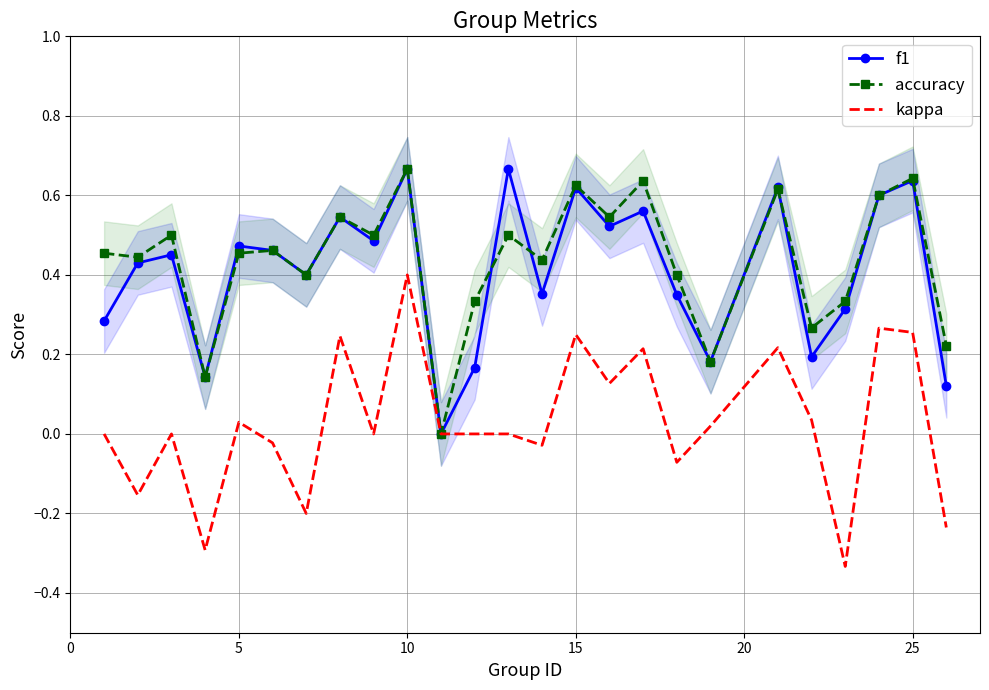

The value of f1 at 5 is 0.2. True or false?

False